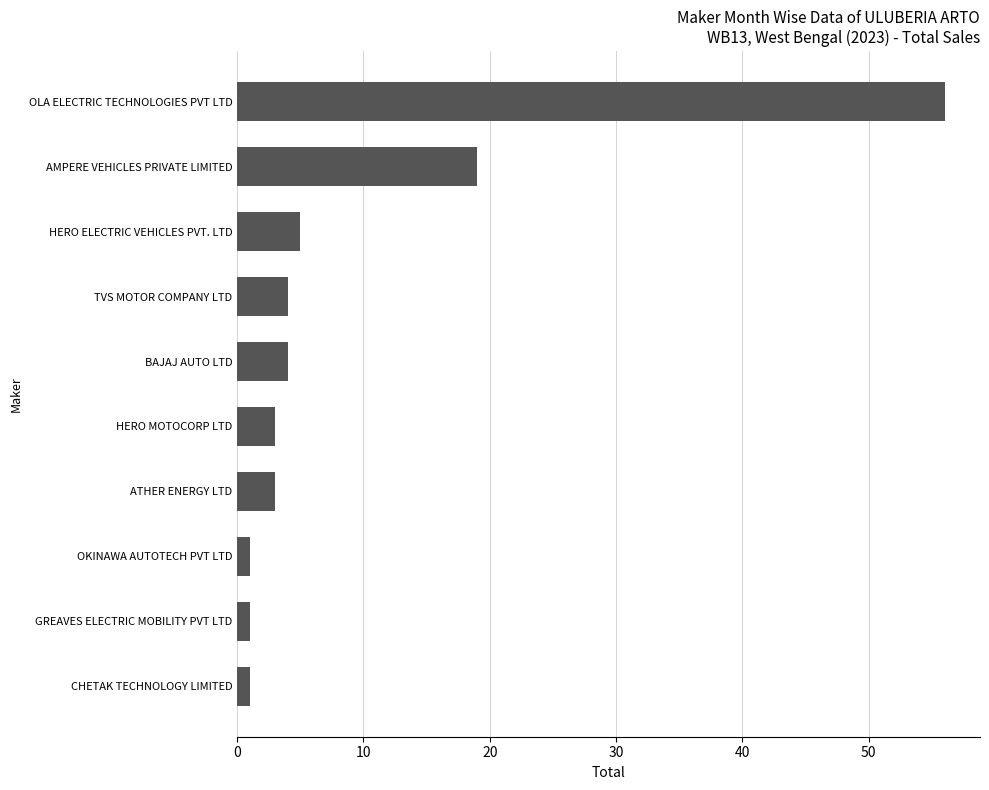

Which label corresponds to the largest value in the chart?

OLA ELECTRIC TECHNOLOGIES PVT LTD